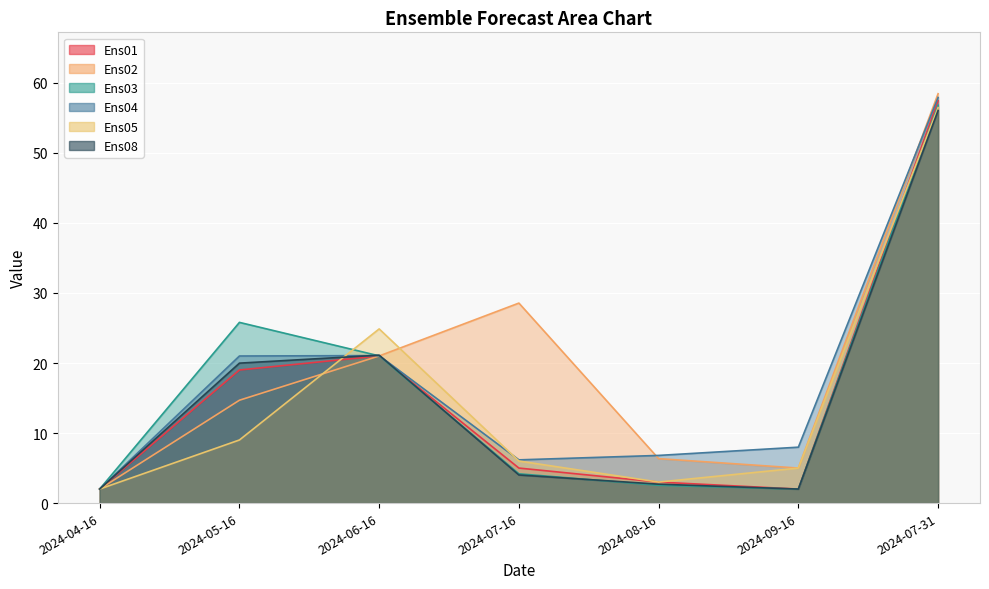

Where do Ens01 and Ens08 first cross each other?

2024-06-16 and 2024-07-16